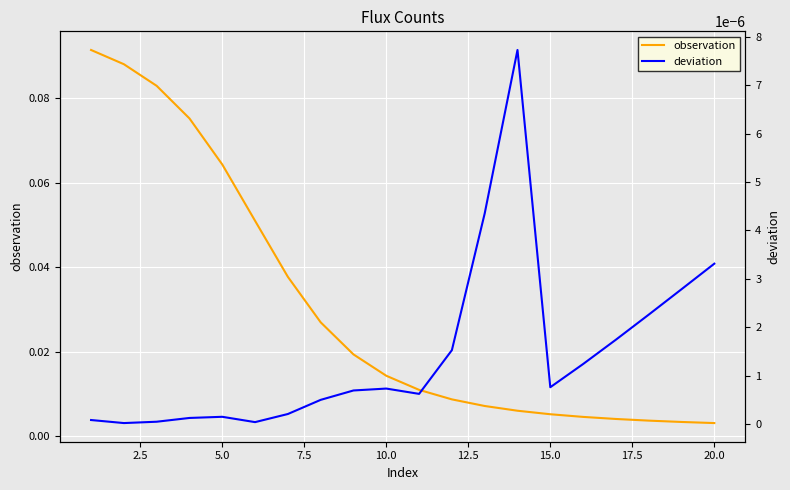

Which series has the largest range (max minus min)?

observation